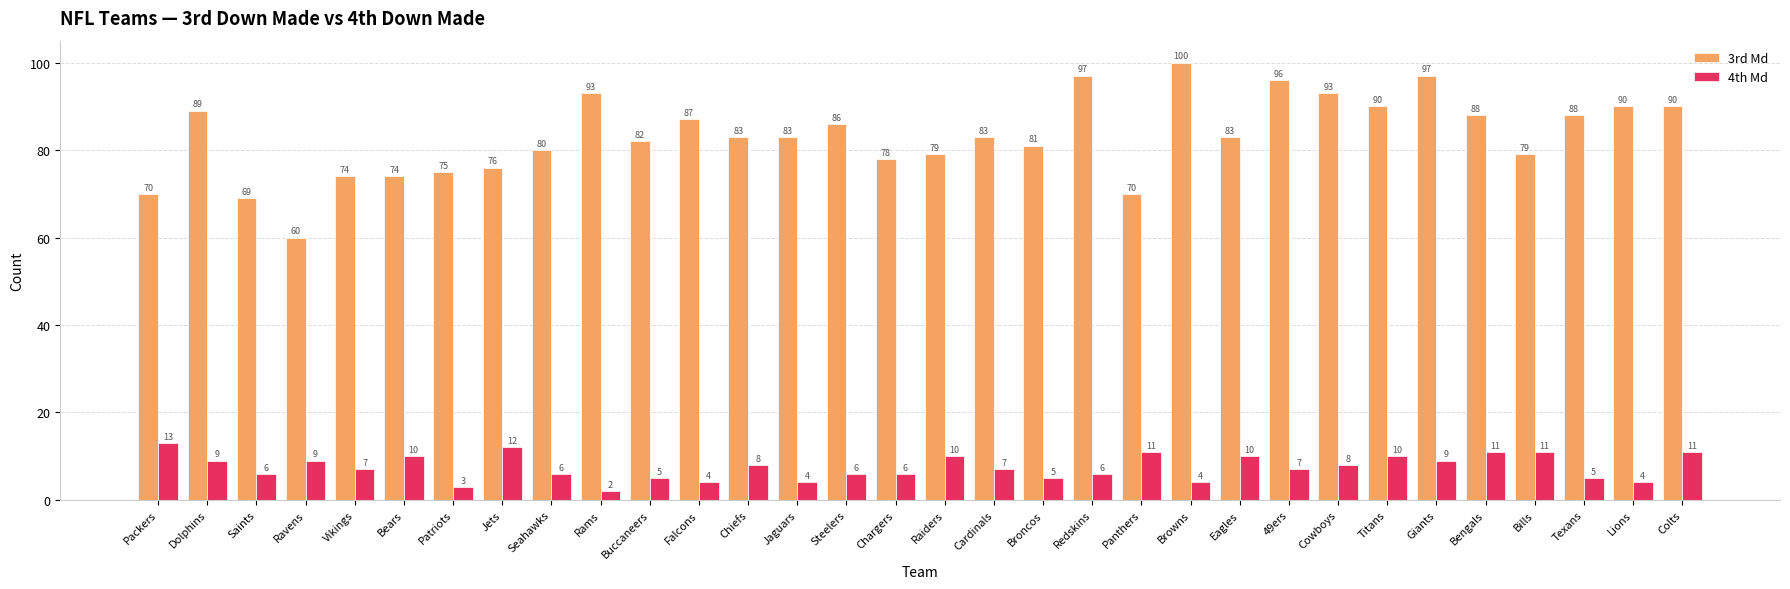

Which series changed the most between Eagles and Lions?

3rd Md